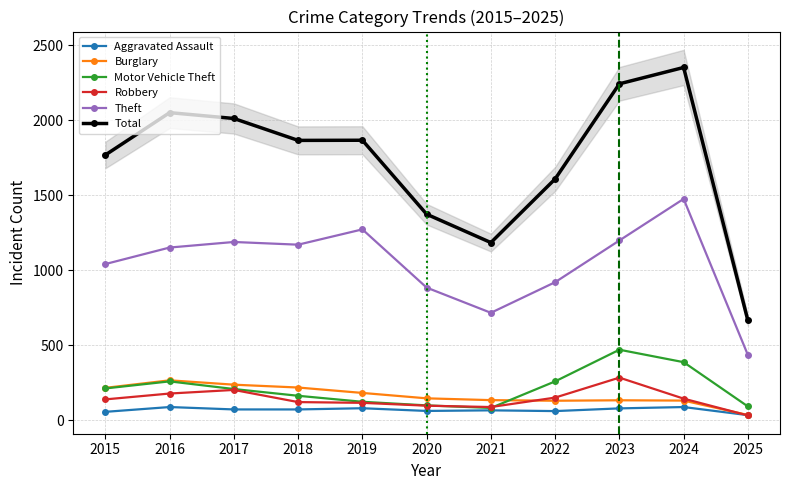

Which category has the lowest value in the Robbery series?

2025